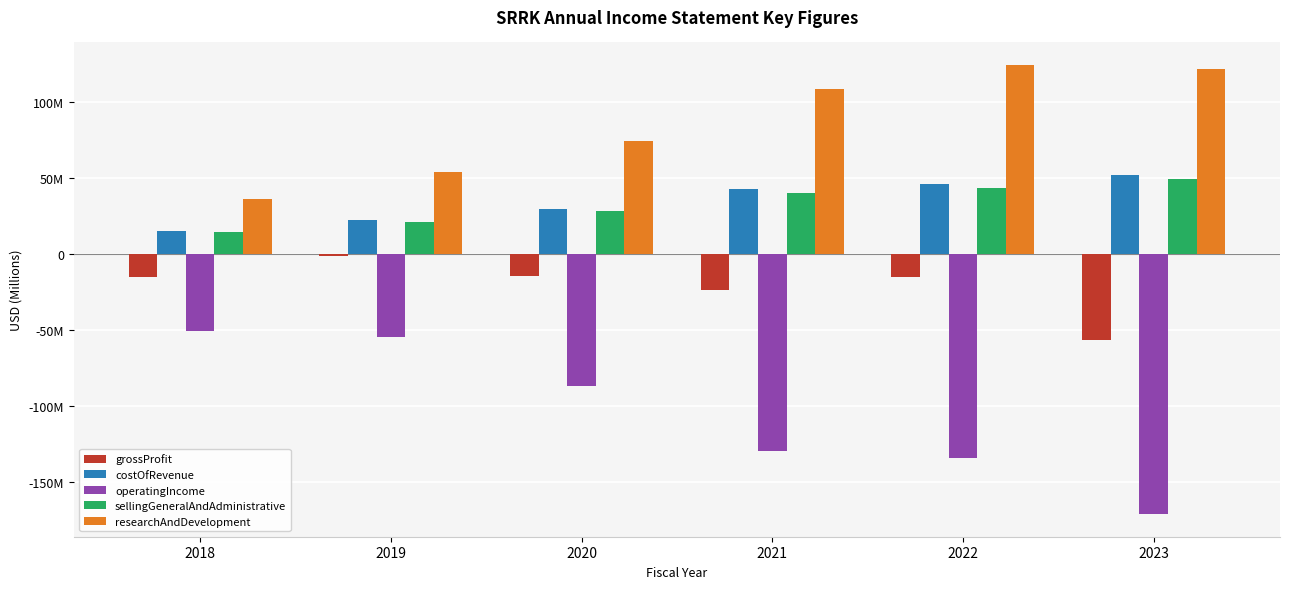

Does the chart contain any negative values?

Yes